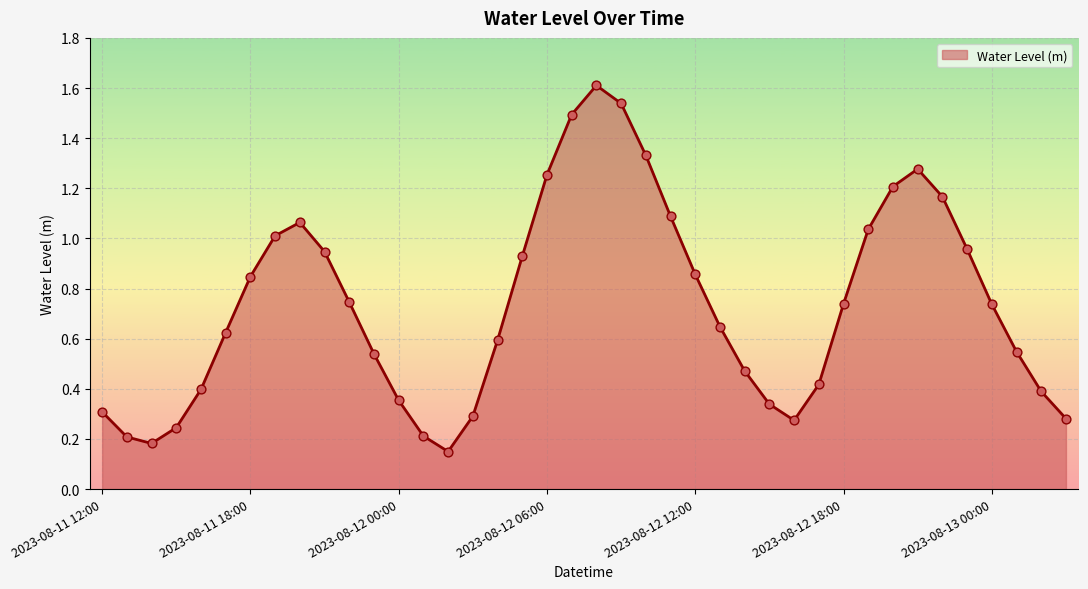

What is the maximum value shown in the chart?

1.6